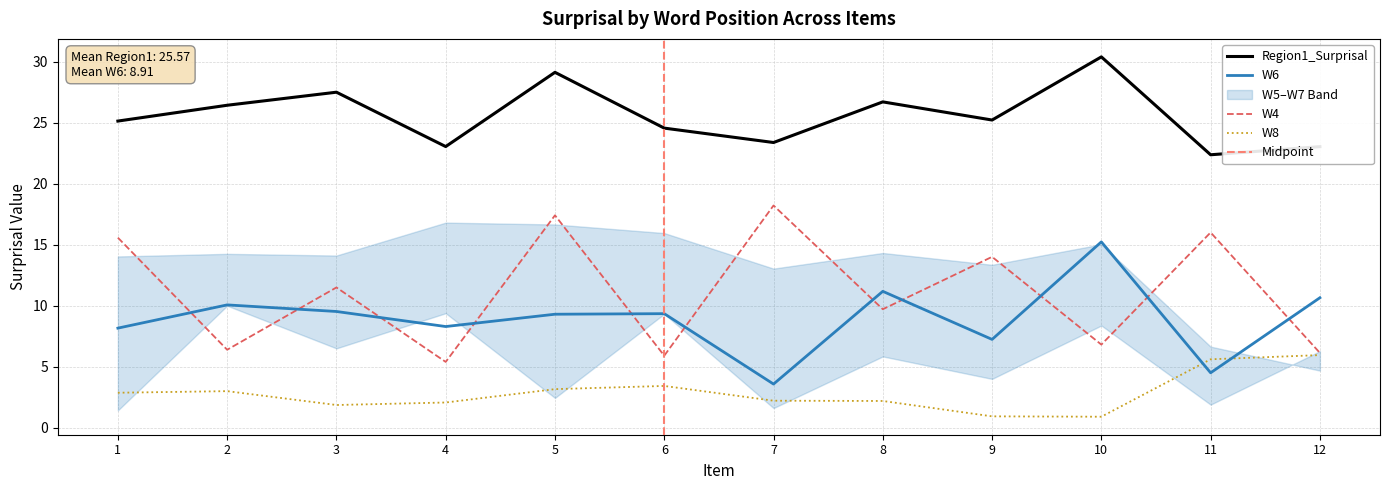

Which series has the largest total across all categories?

Region1_Surprisal